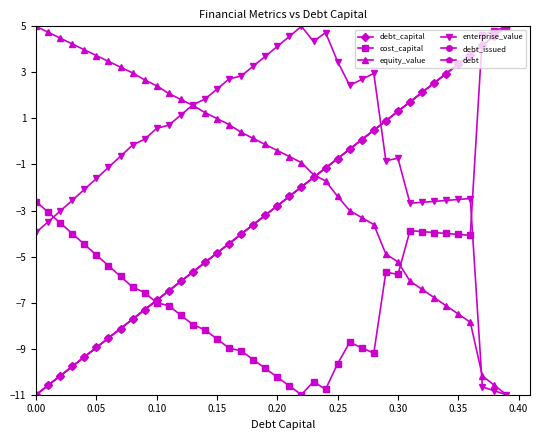

How many lines are shown in the chart?

6